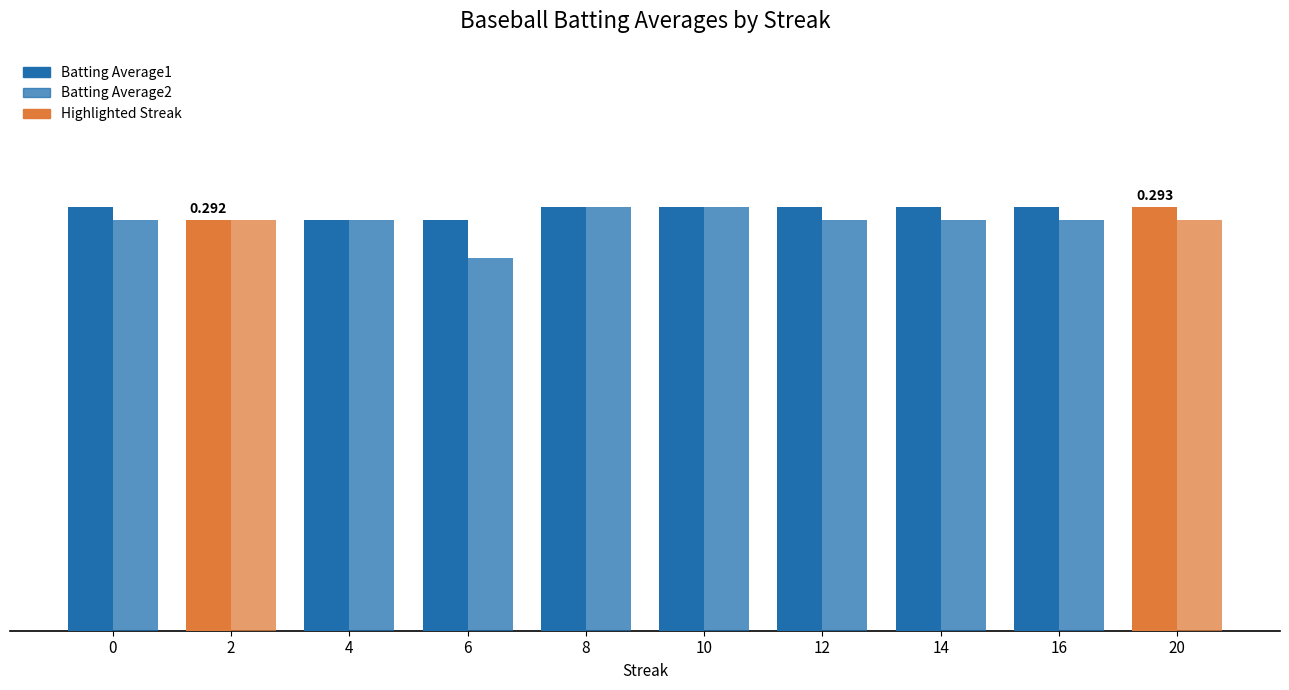

Which series has the widest spread of values?

Batting Average2